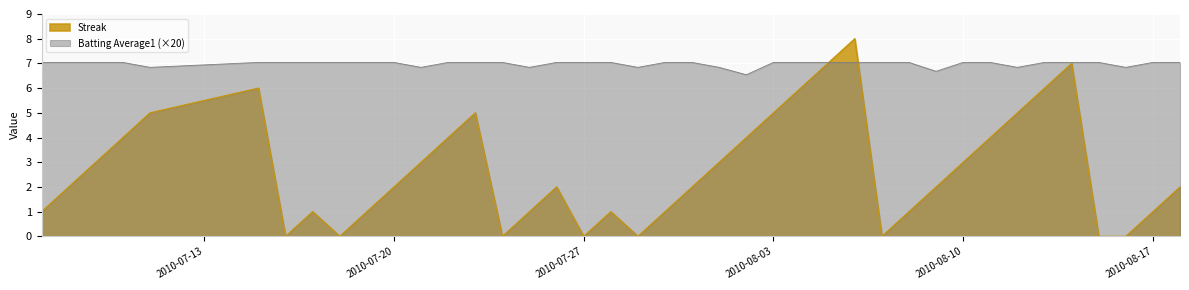

How many data points in Batting Average1 are less than 7?

9